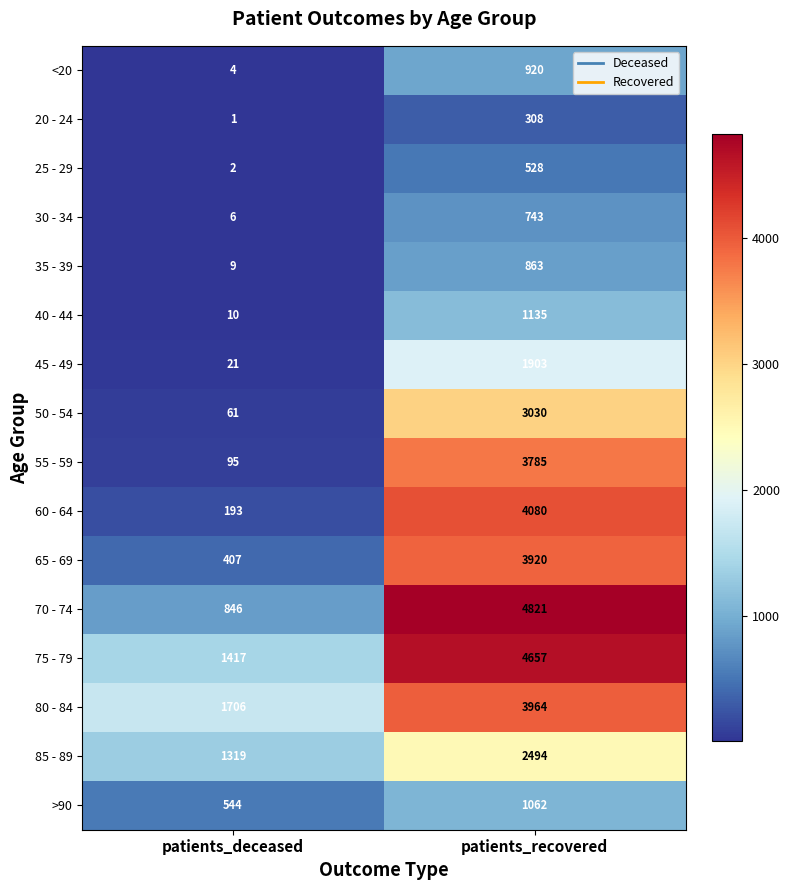

At how many categories does at least one series exceed 599?

2